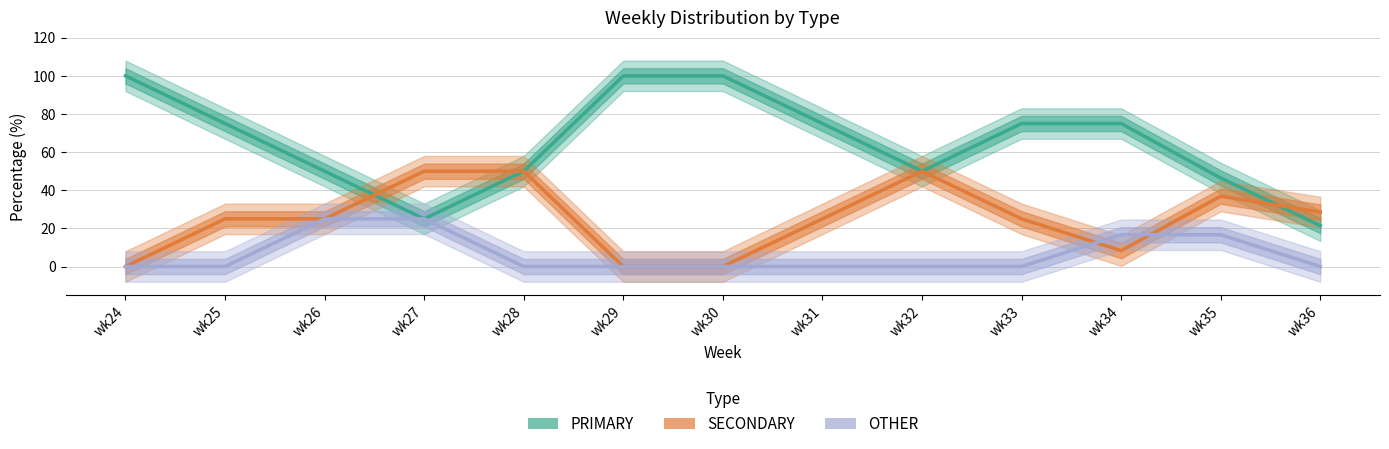

At which category does the chart reach its minimum across all series?

wk24